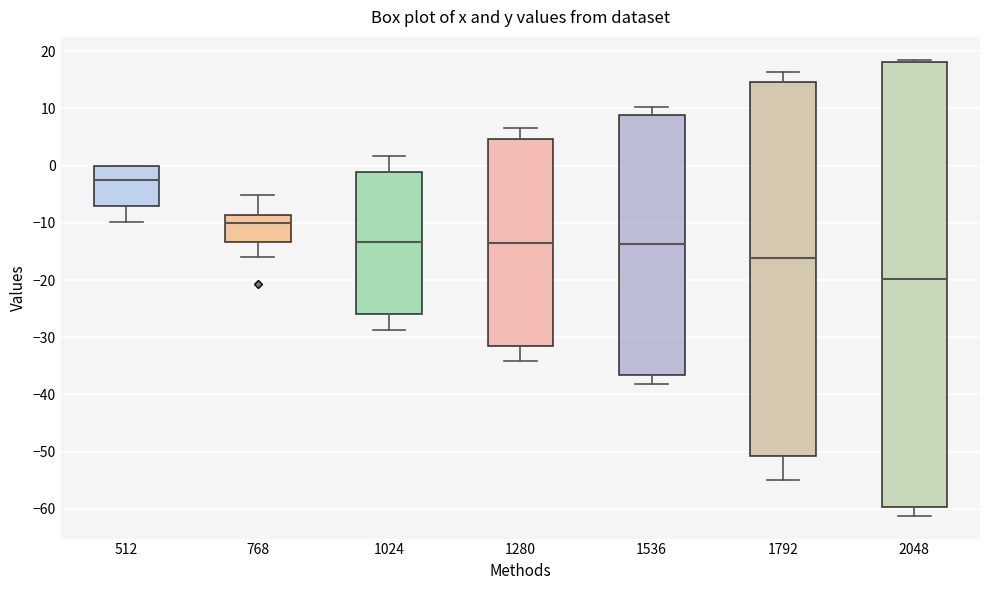

Reading left to right, transcribe this box plot: for each box, give where its median line is, the range the box spans, and where its two whiskers end, as read against the y-axis. The values are not printed on the chart, so give them approximately, as read against the axis.

512: median -3, box -7 to 0, whiskers -10 to 0
768: median -10, box -13 to -9, whiskers -16 to -5
1024: median -13, box -26 to -1, whiskers -29 to 2
1280: median -14, box -32 to 5, whiskers -34 to 7
1536: median -14, box -37 to 9, whiskers -38 to 10
1792: median -16, box -51 to 15, whiskers -55 to 16
2048: median -20, box -60 to 18, whiskers -61 to 19